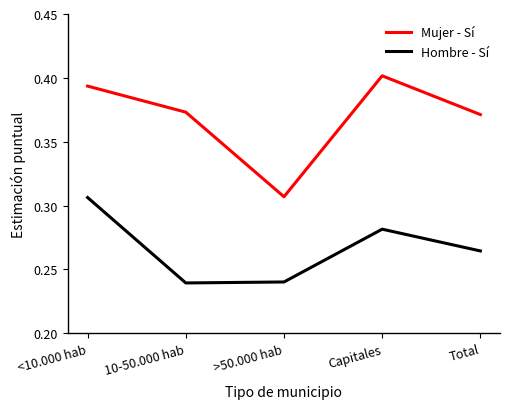

The Mujer - Sí series shows 0.4 at Capitales. True or false?

True